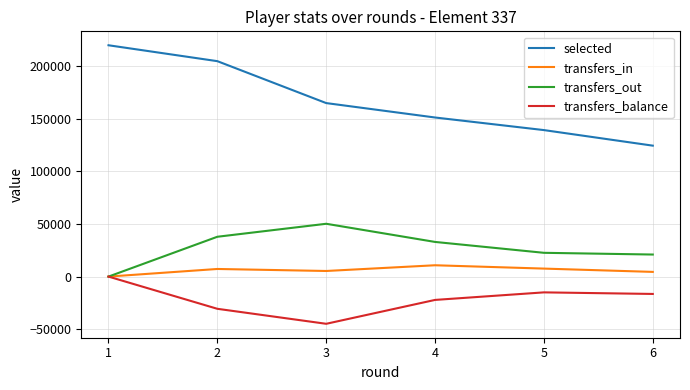

True or false: selected and transfers_in cross at least once.

False